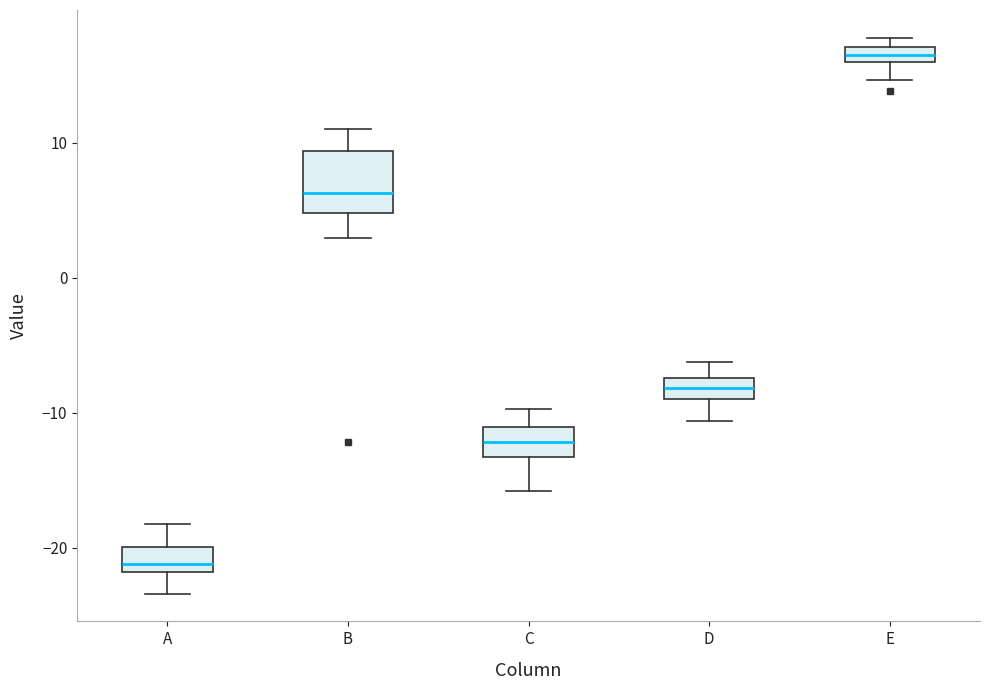

Which box's median line is the lowest?

A